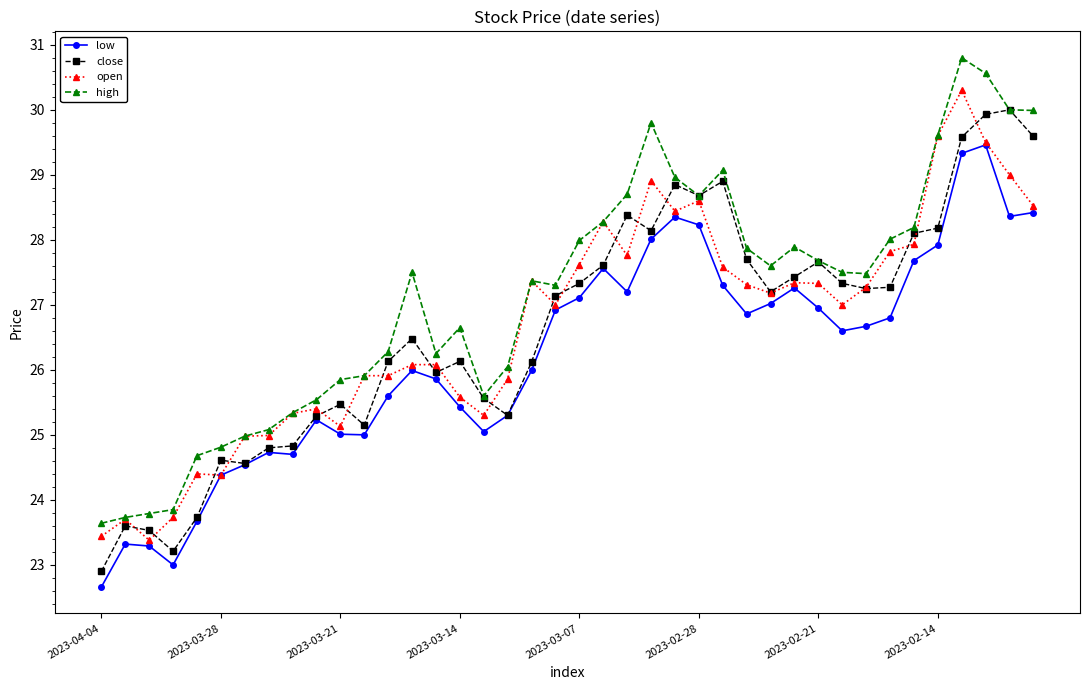

Which series has the largest total across all categories?

high